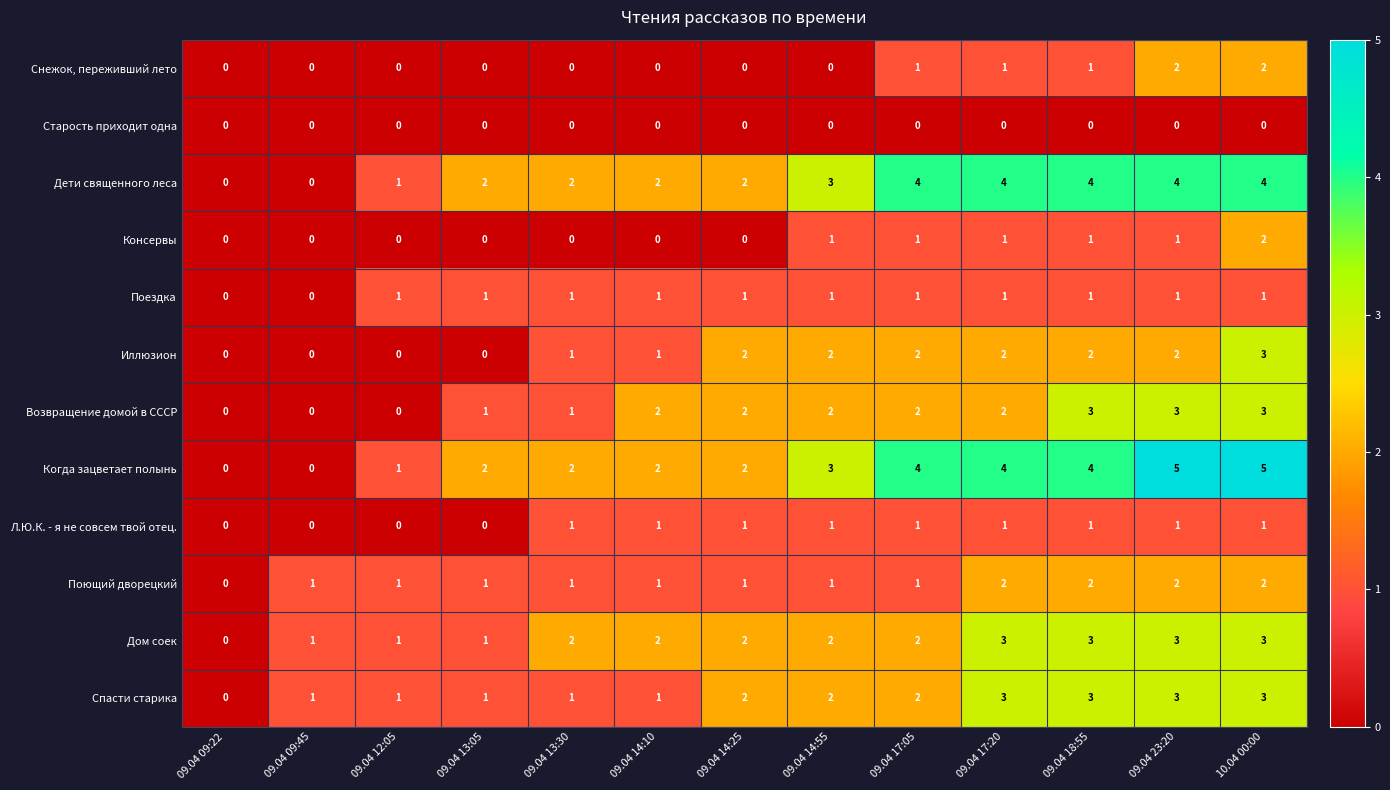

What is the difference between the highest and lowest values at 09.04 17:05?

4